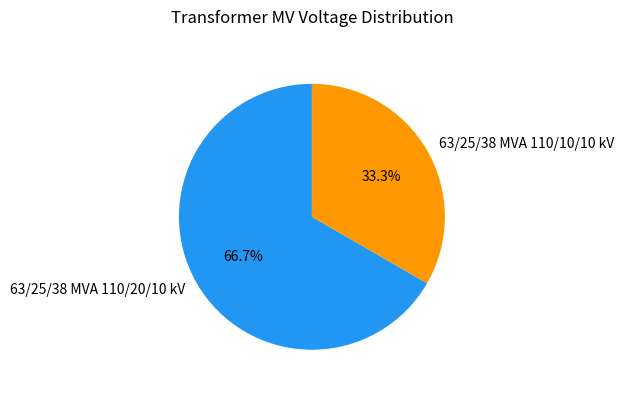

True or false: 63/25/38 MVA 110/20/10 kV accounts for 67% of the total.

True